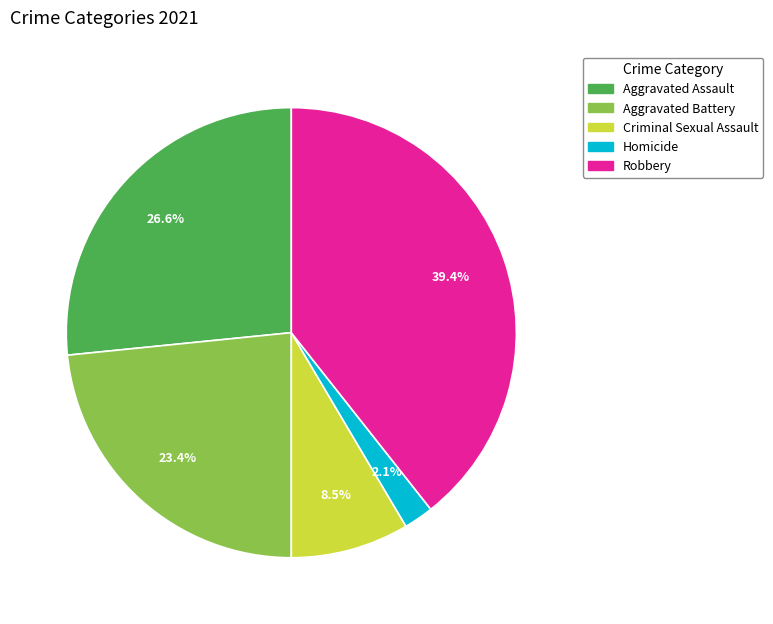

To the nearest percent, what percentage of the pie is Aggravated Assault?

27%